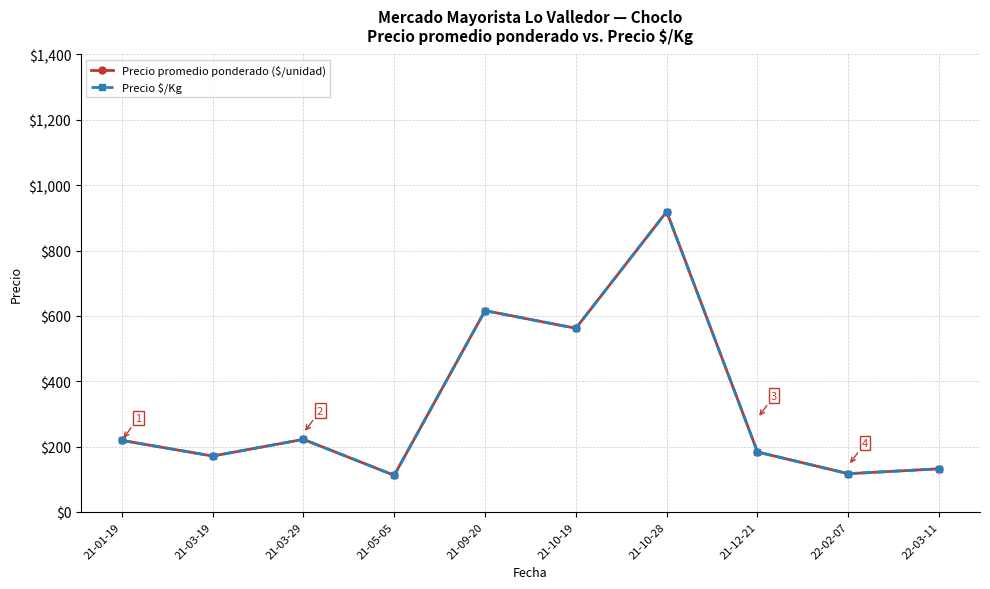

Read the Precio promedio ponderado ($/unidad) value at 22-03-11.

132.0